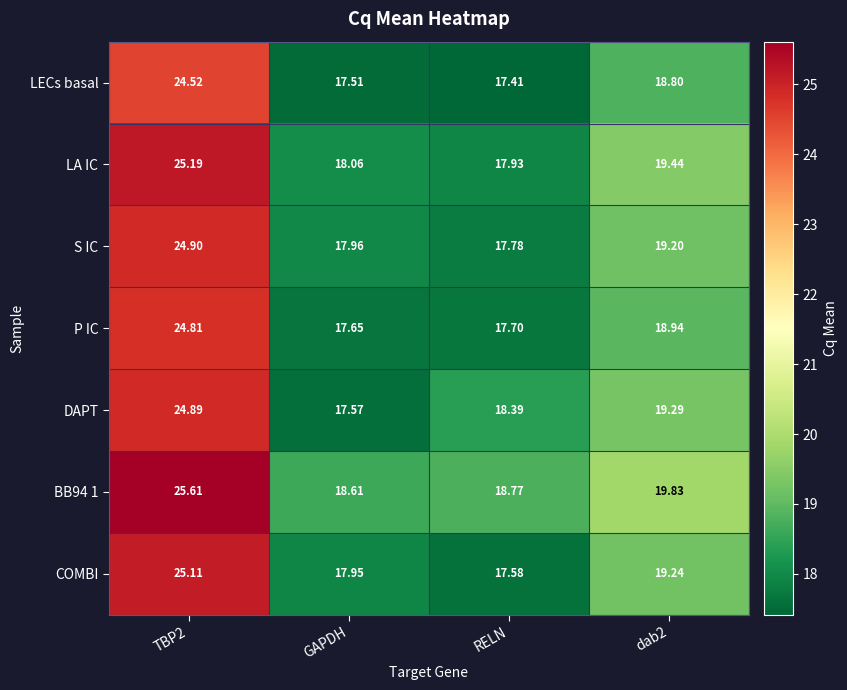

Which label corresponds to the smallest value in the chart?

RELN